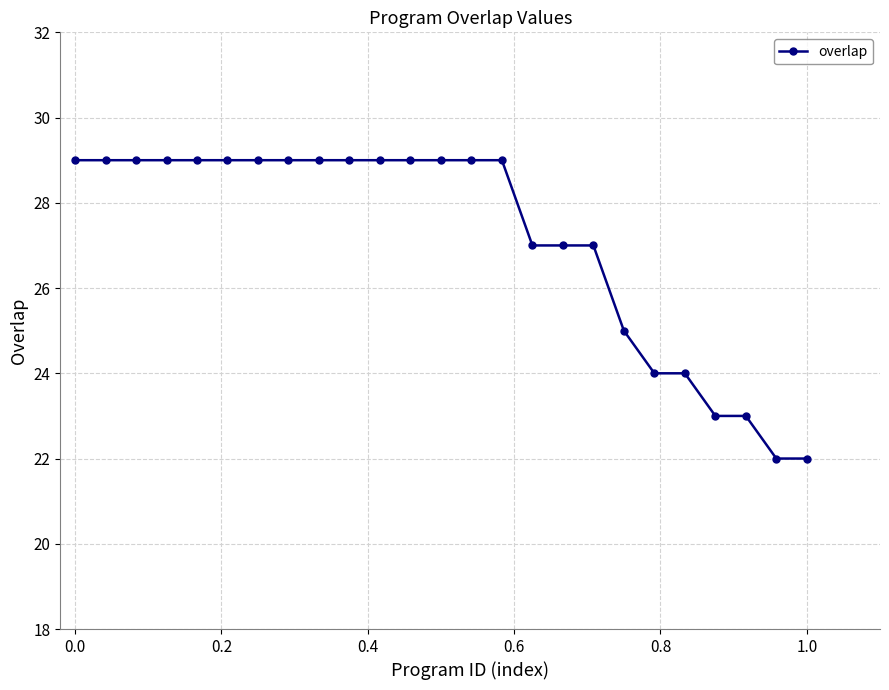

What is the sum of all values?

679